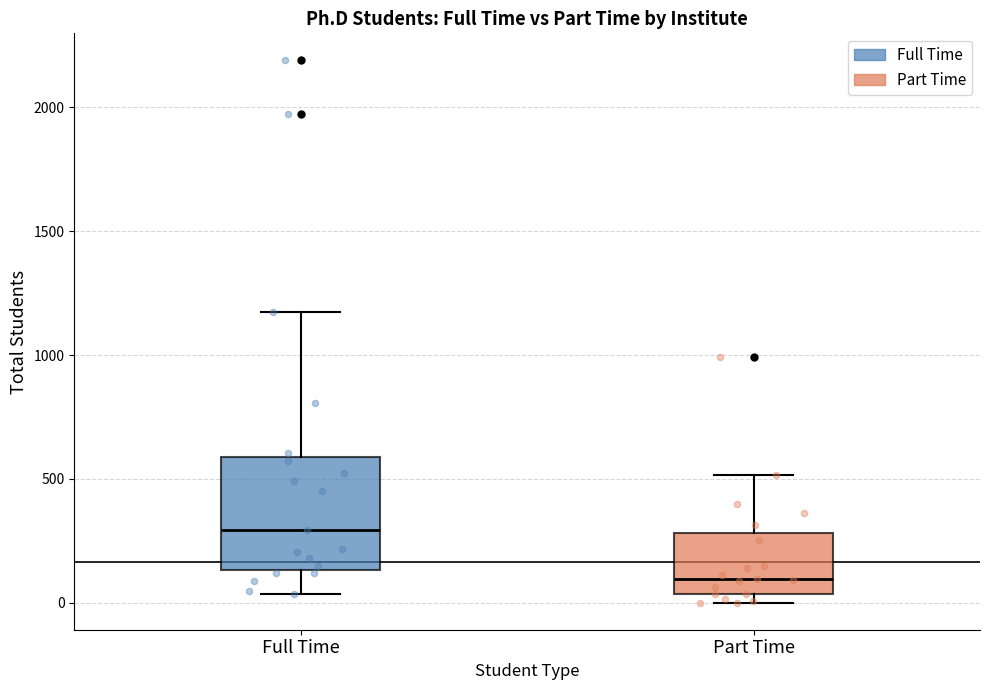

Reading left to right, read every box against the y-axis: the position of its median line, the range the box covers, and the ends of its whiskers. The values are not printed on the chart, so give them approximately, as read against the axis.

Full Time: median 300, box 150 to 600, whiskers 50 to 1150
Part Time: median 100, box 50 to 300, whiskers 0 to 500